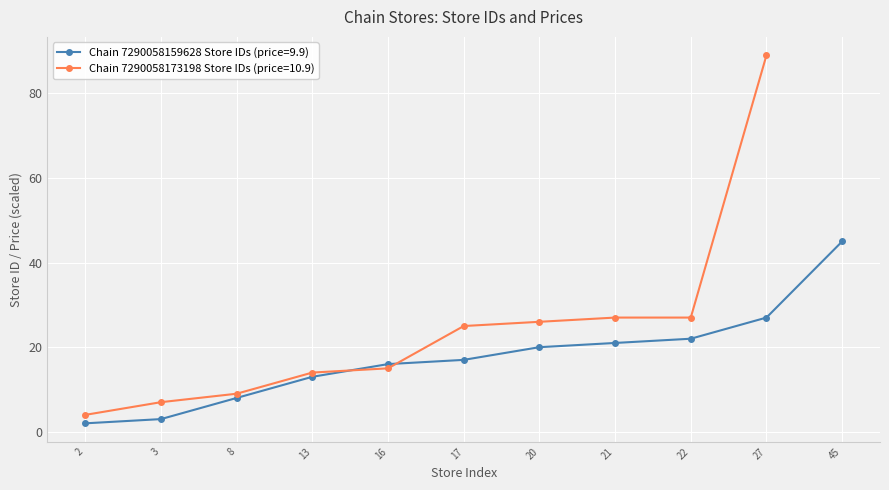

At how many categories does at least one series exceed 65?

1